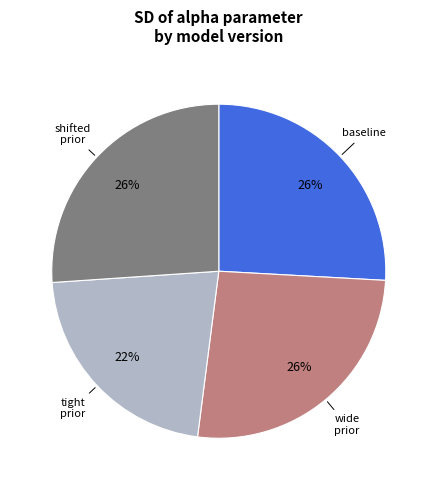

How many segments does this pie chart have?

4